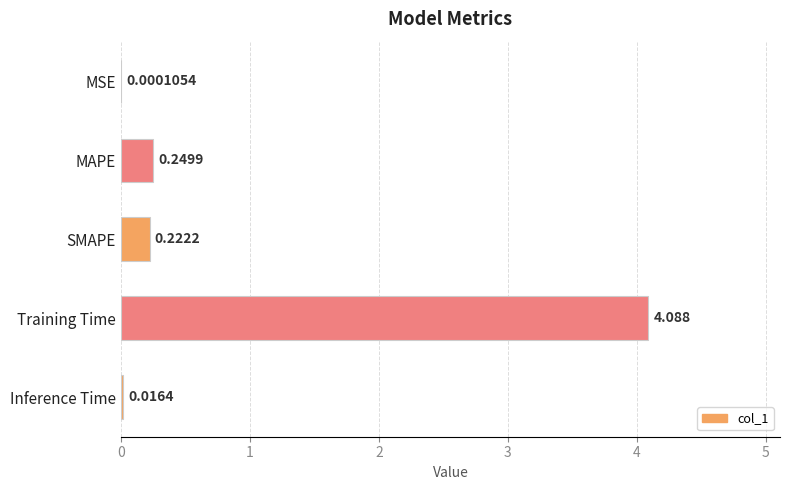

How many data points does each series have?

5